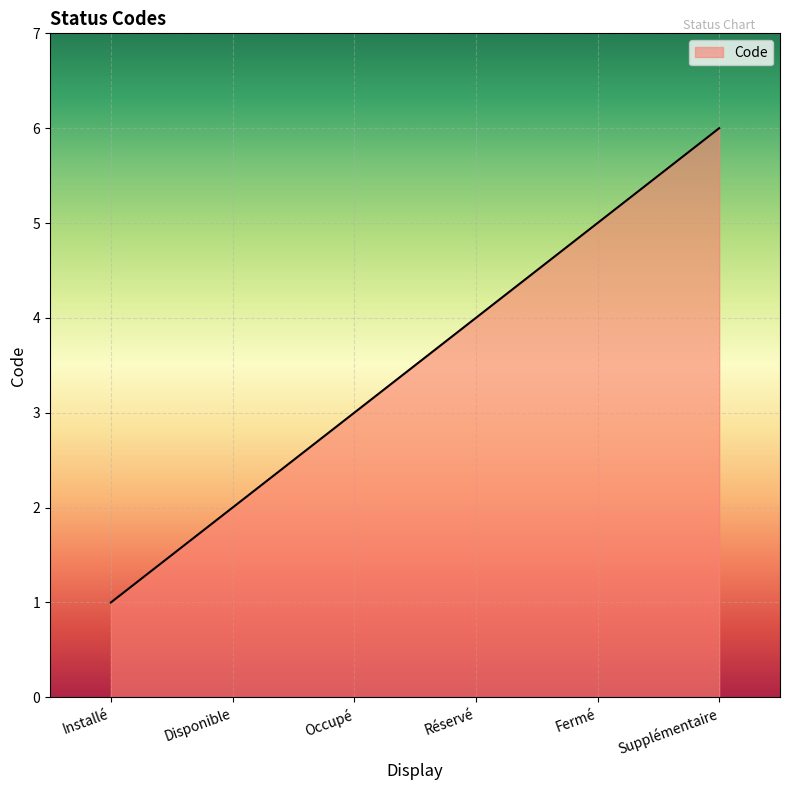

What is the minimum value shown in the chart?

1